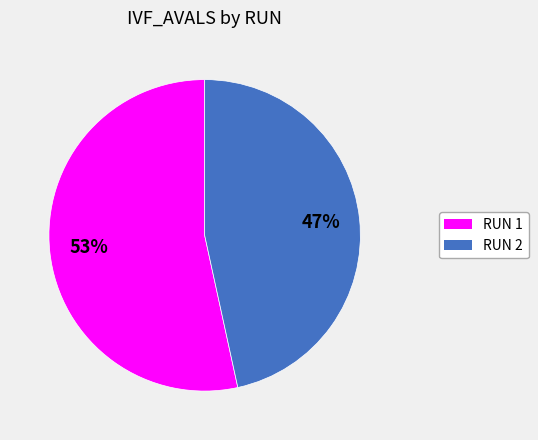

Is it true that RUN 2 is 47% of the pie?

True